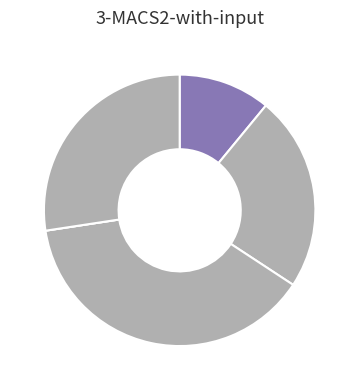

Which slice is the smallest?

BAN